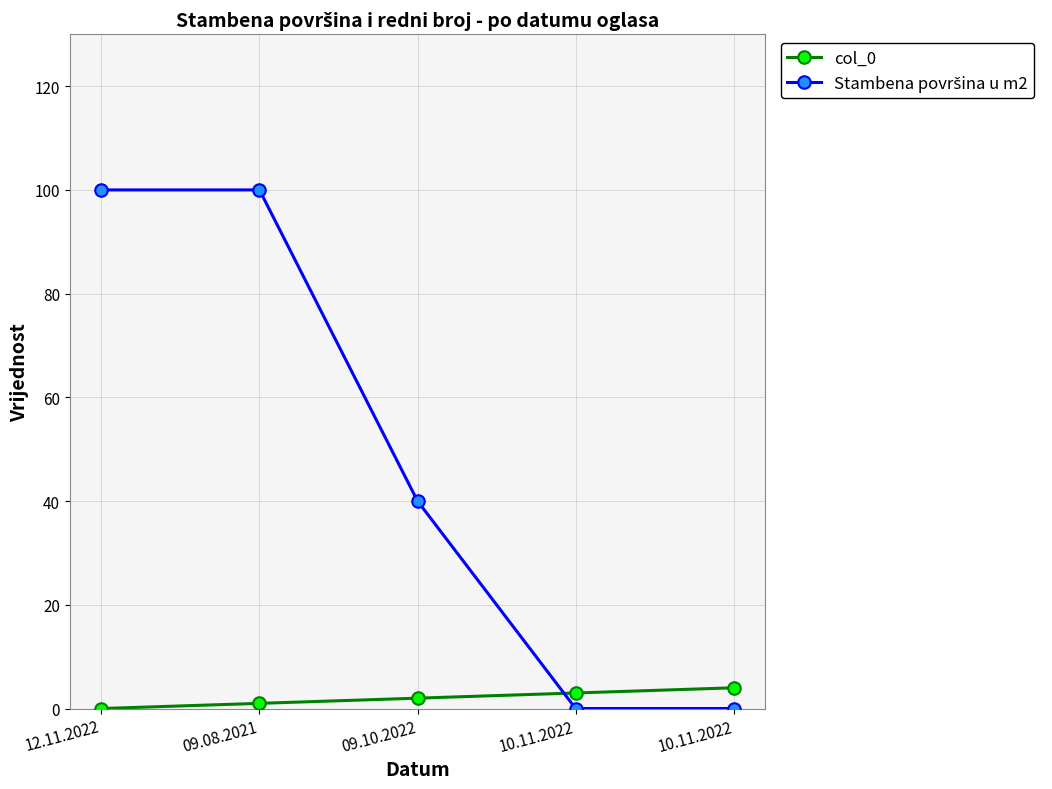

Count the number of data series in this chart.

2